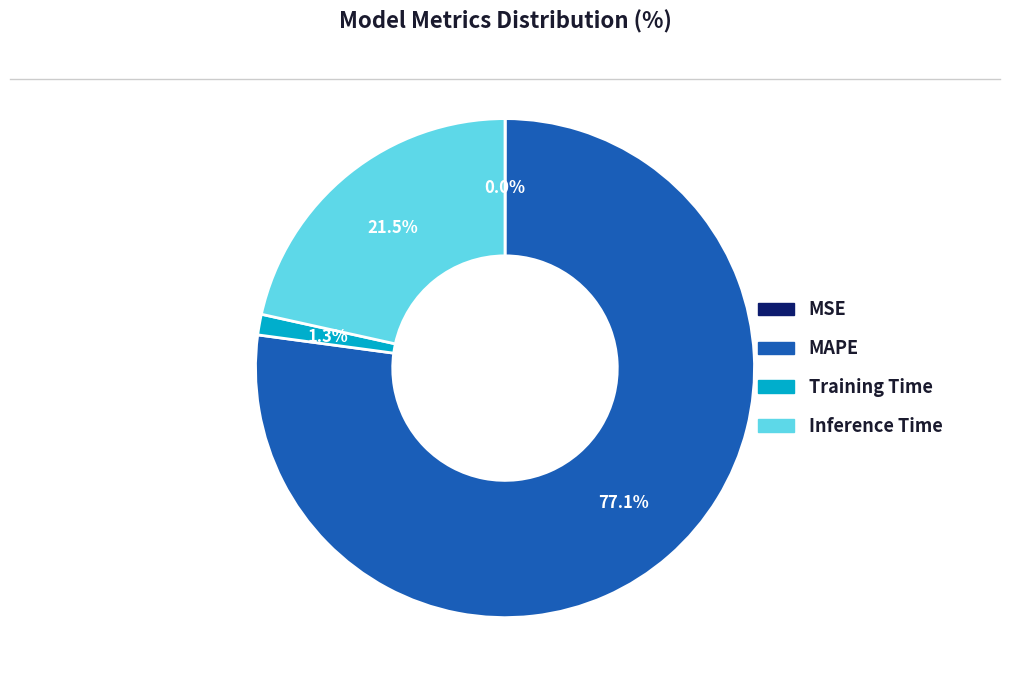

Which slice is the largest?

MAPE